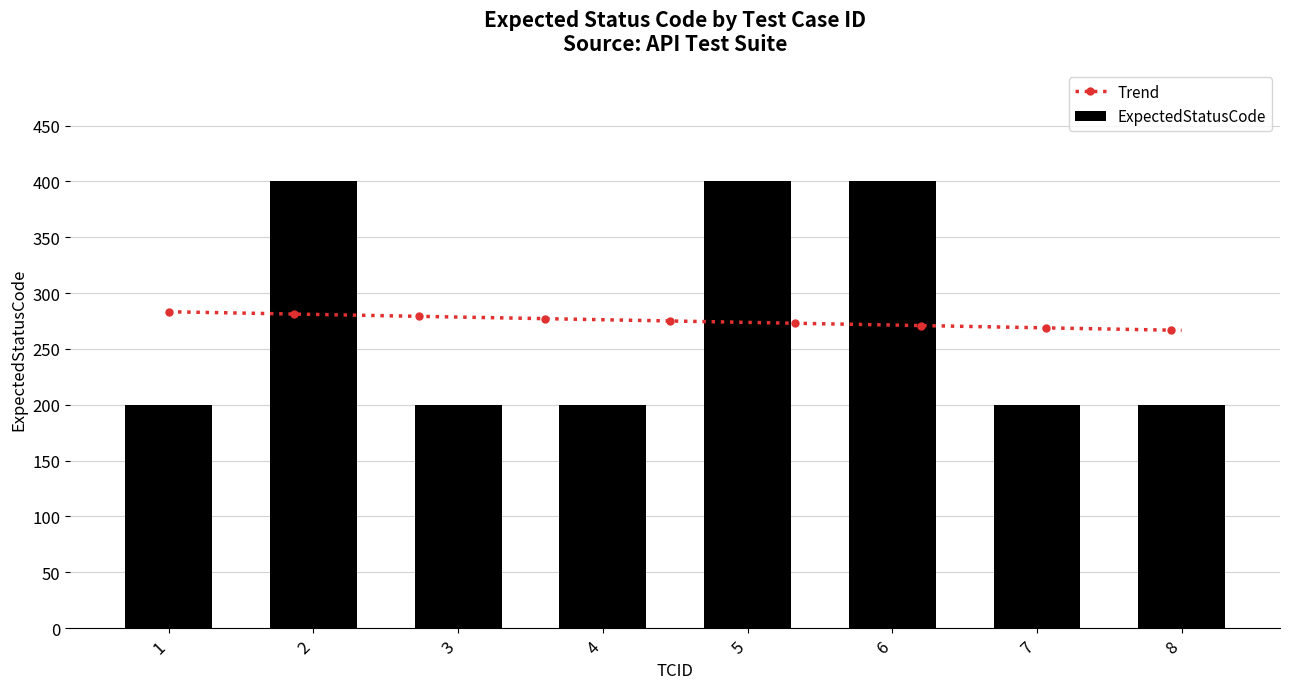

What is the difference between the maximum and minimum values?

200